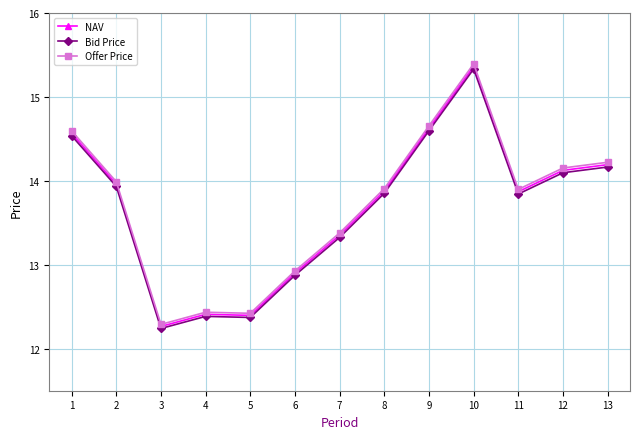

What are all the series names shown in the legend?

NAV, Bid Price, Offer Price